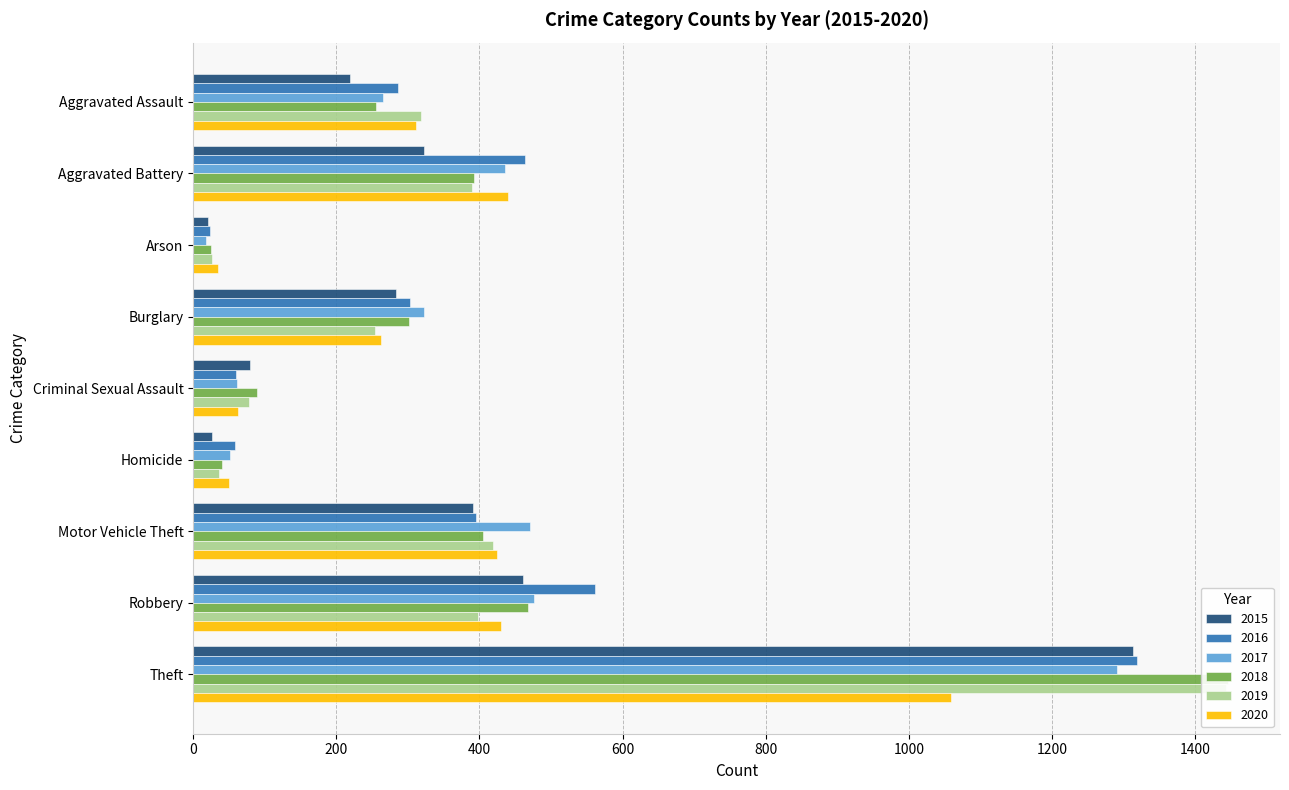

What is the total value across all series at Robbery?

2794